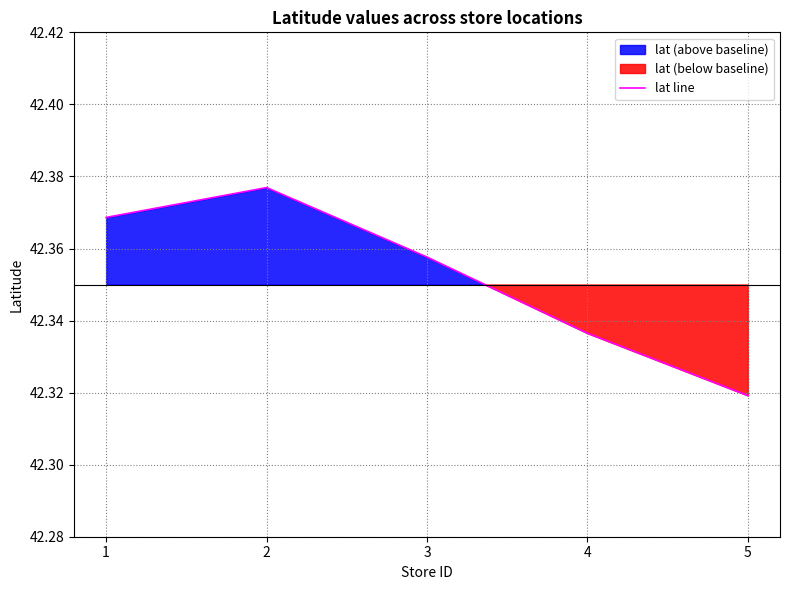

How many values are between 42 and 43?

5